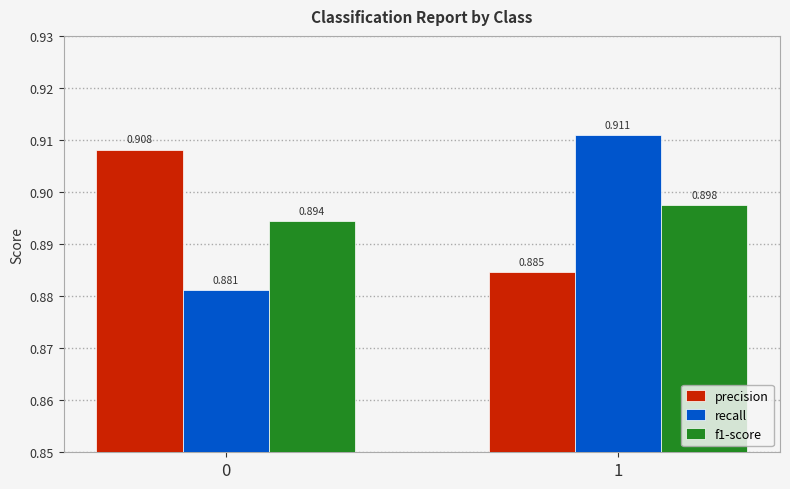

Which series changed the most between 0 and 1?

recall